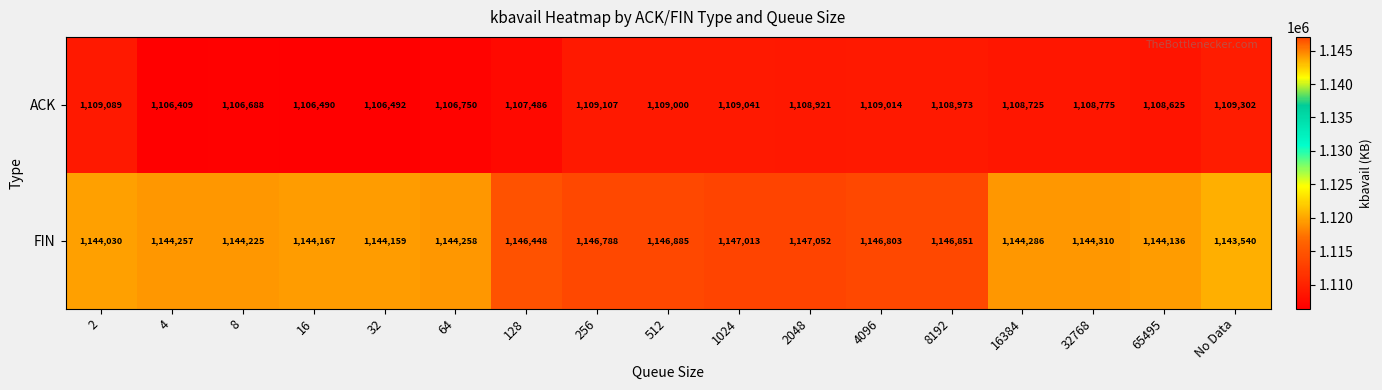

At 512, list the series in order from largest to smallest.

FIN, ACK